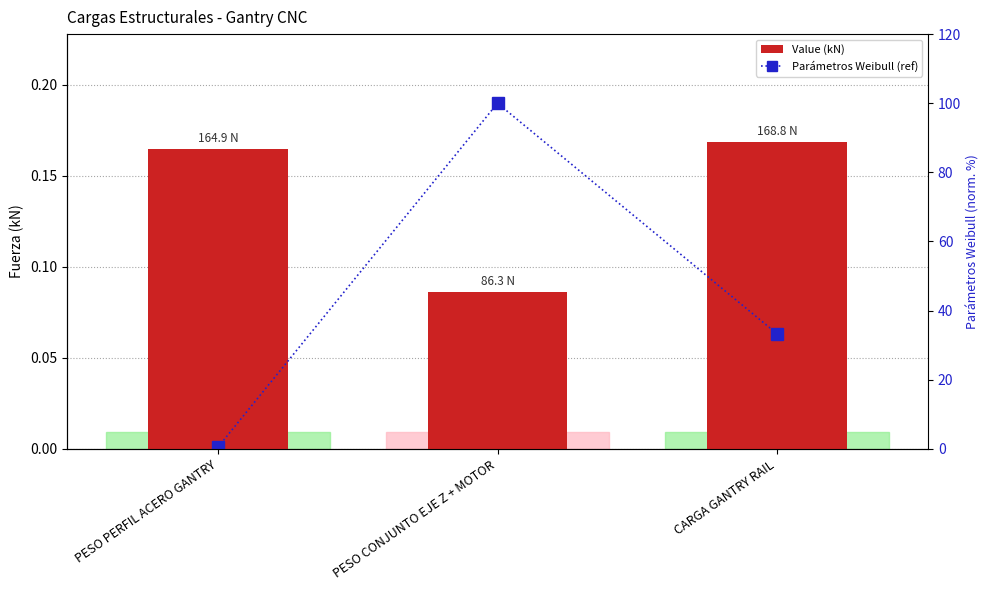

At which label does Parámetros Weibull (ref) first exceed 33?

PESO CONJUNTO EJE Z + MOTOR